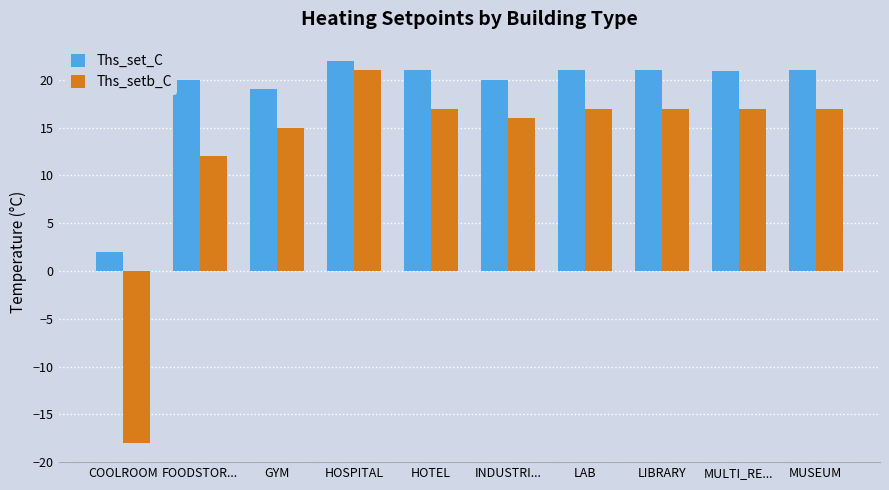

Rank the series by their maximum value, from lowest to highest.

Ths_setb_C, Ths_set_C